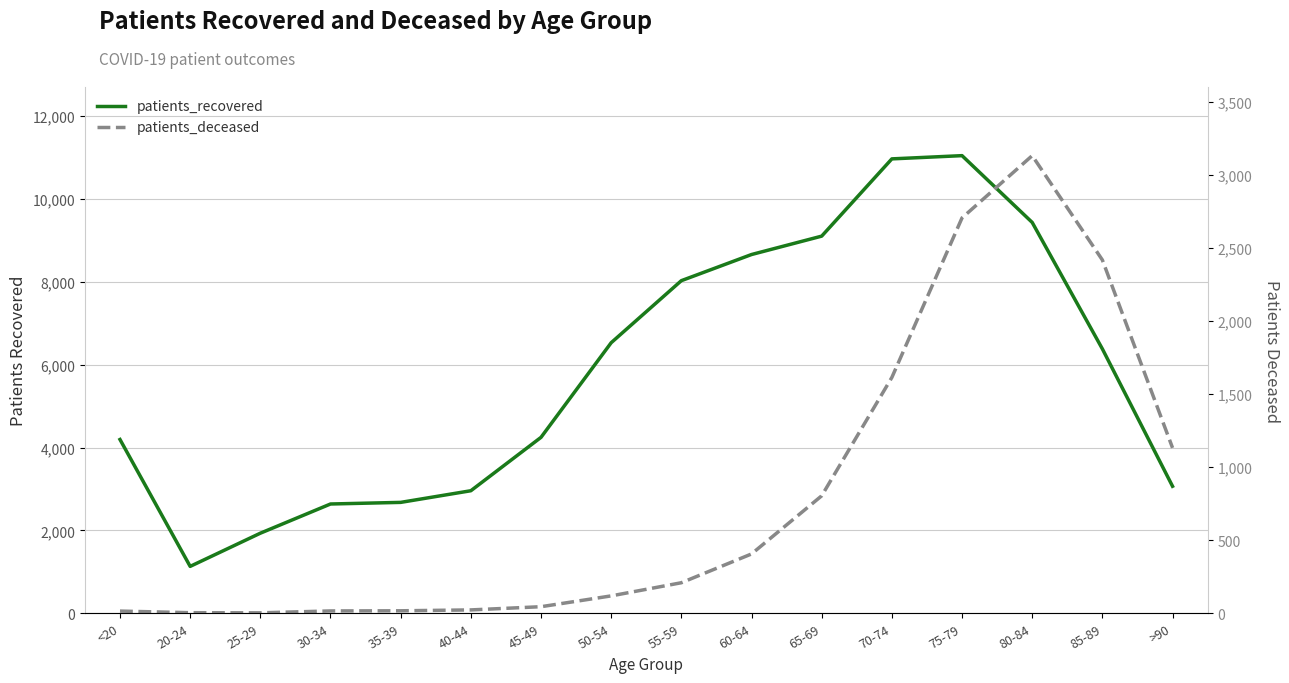

What position from the right is 60-64?

7